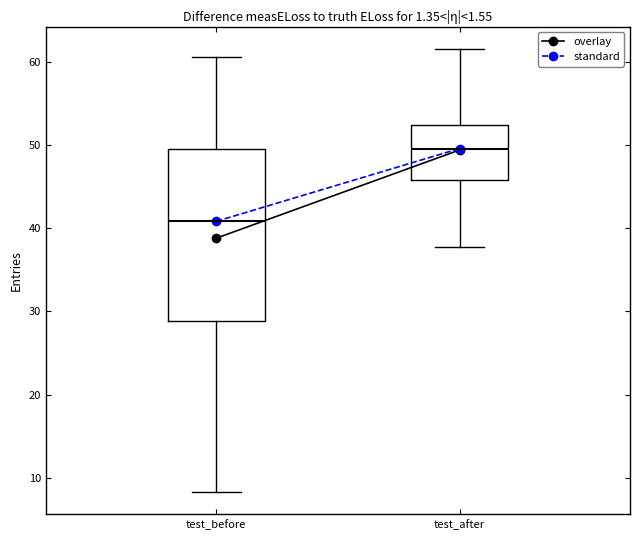

Comparing the boxes themselves (not the whiskers), which one is the tallest?

test_before